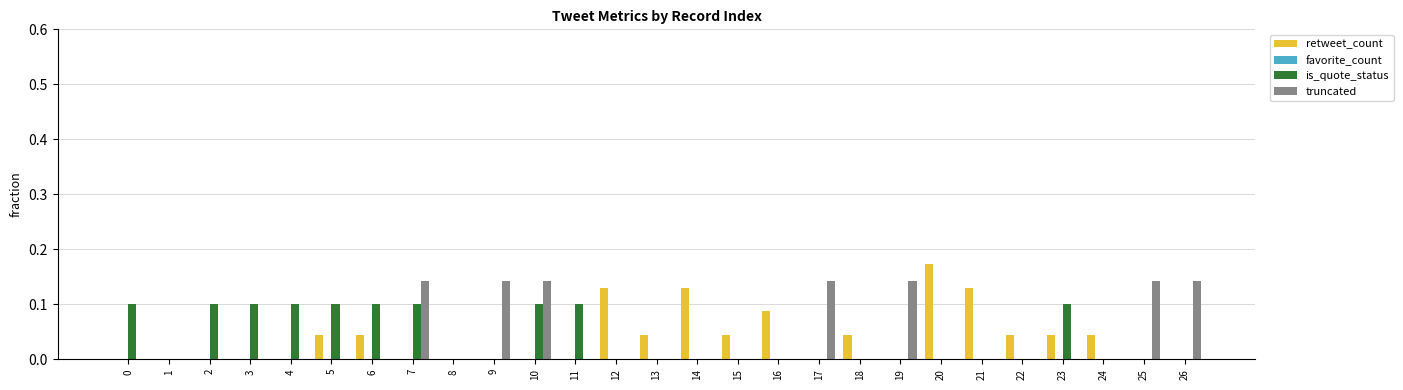

Which series changed the most between 10 and 24?

truncated